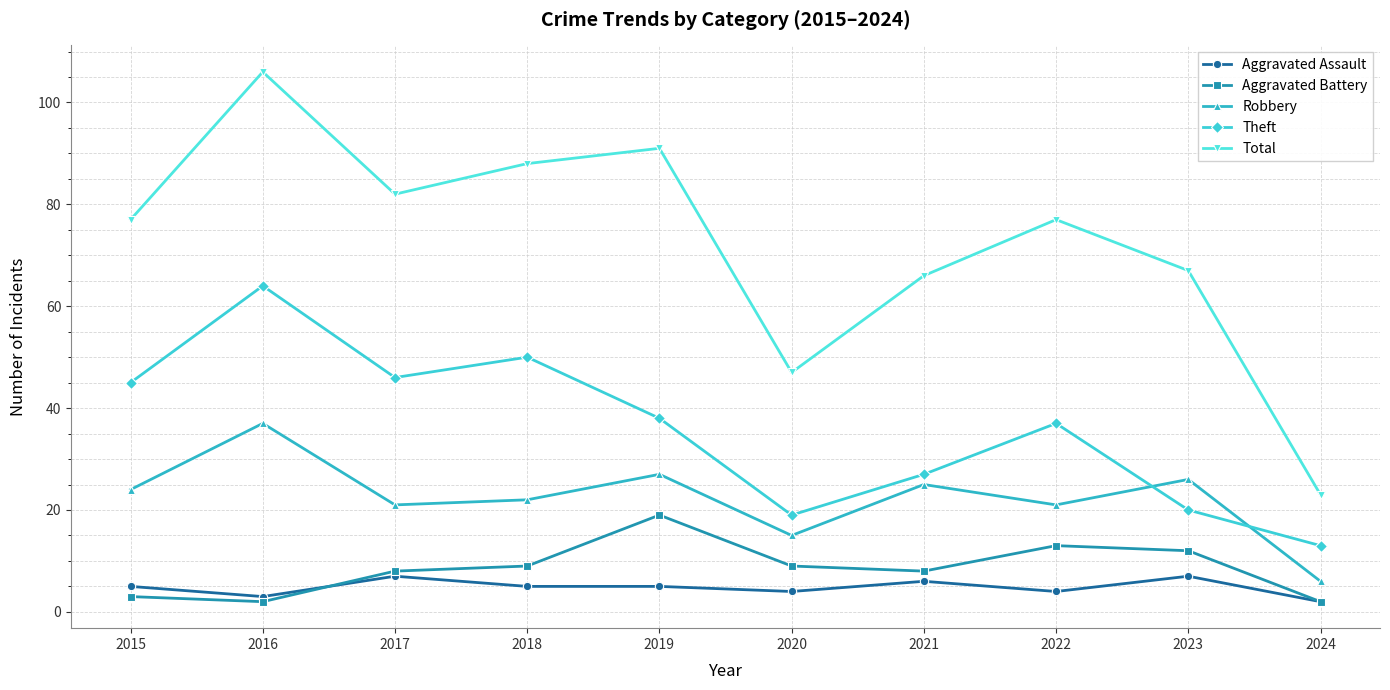

The Aggravated Battery series shows 2 at 2016. True or false?

True